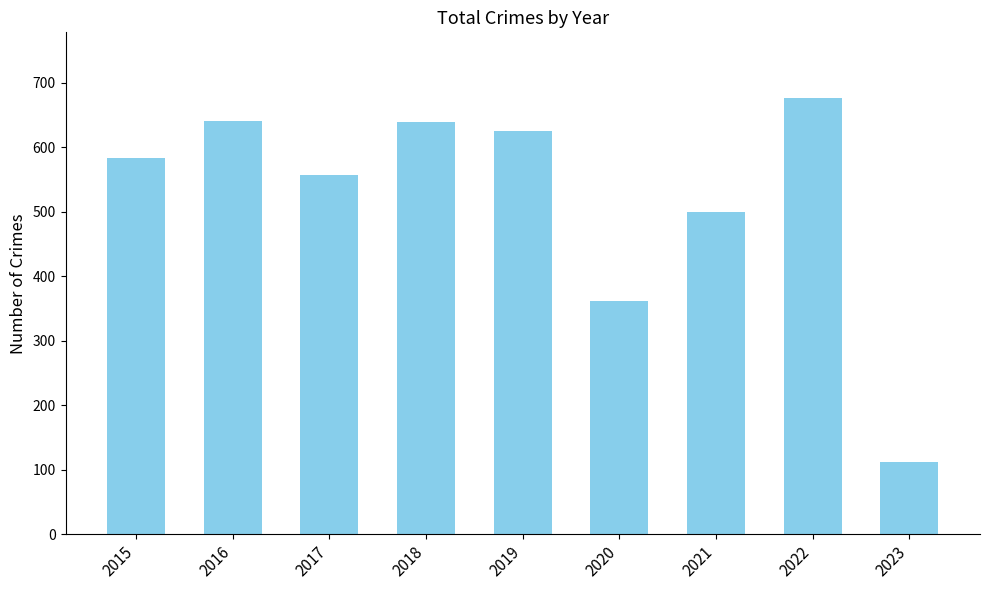

What is the average value?

522